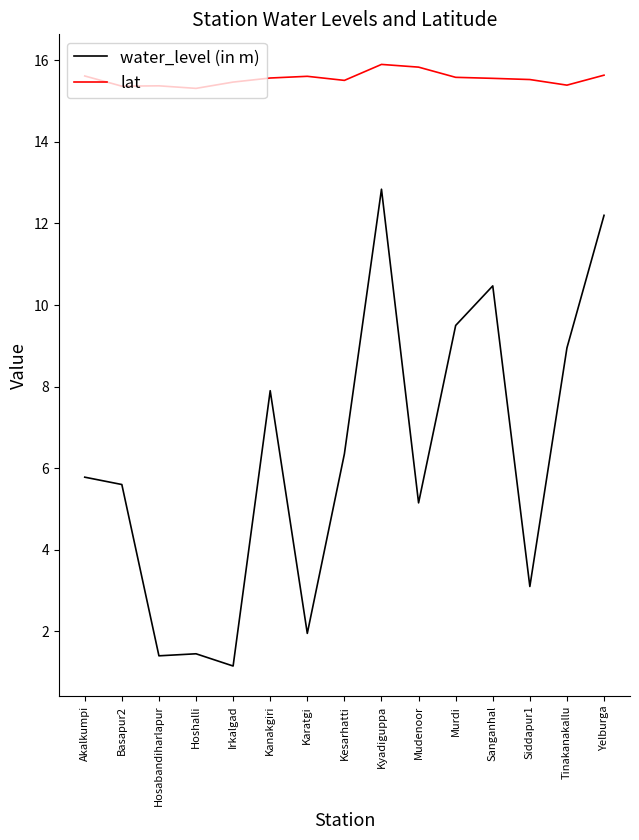

True or false: water_level (in m) and lat intersect in this chart.

False